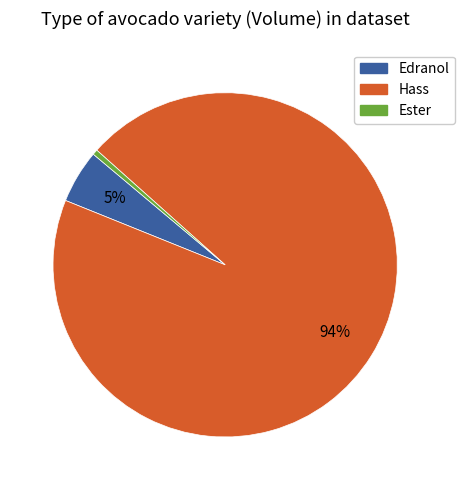

Is there a majority slice in this chart?

Yes